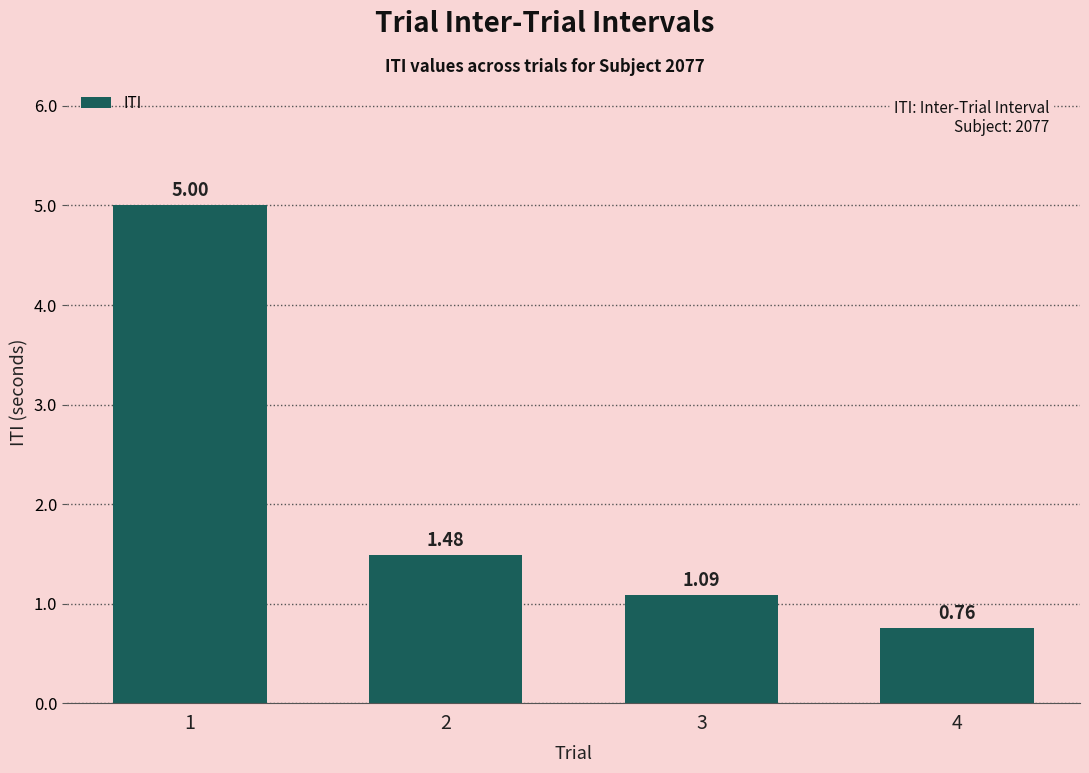

Rank the categories by value from lowest to highest.

4, 3, 2, 1